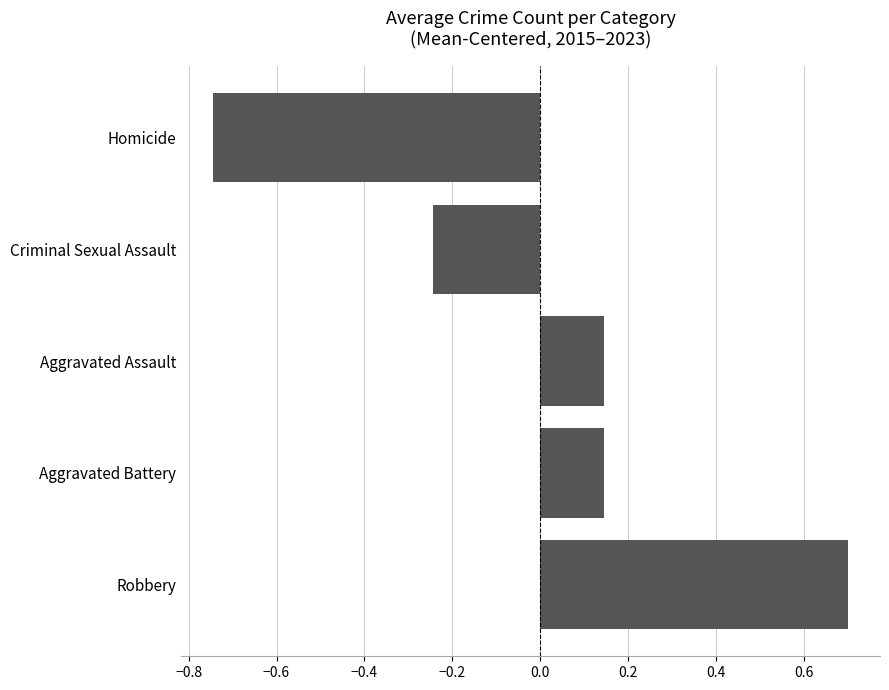

What is the change in value from Robbery to Aggravated Assault?

-0.6